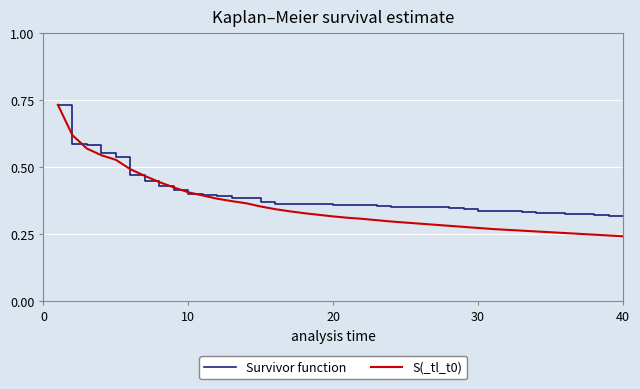

Which series has the largest range (max minus min)?

S(_tl_t0)